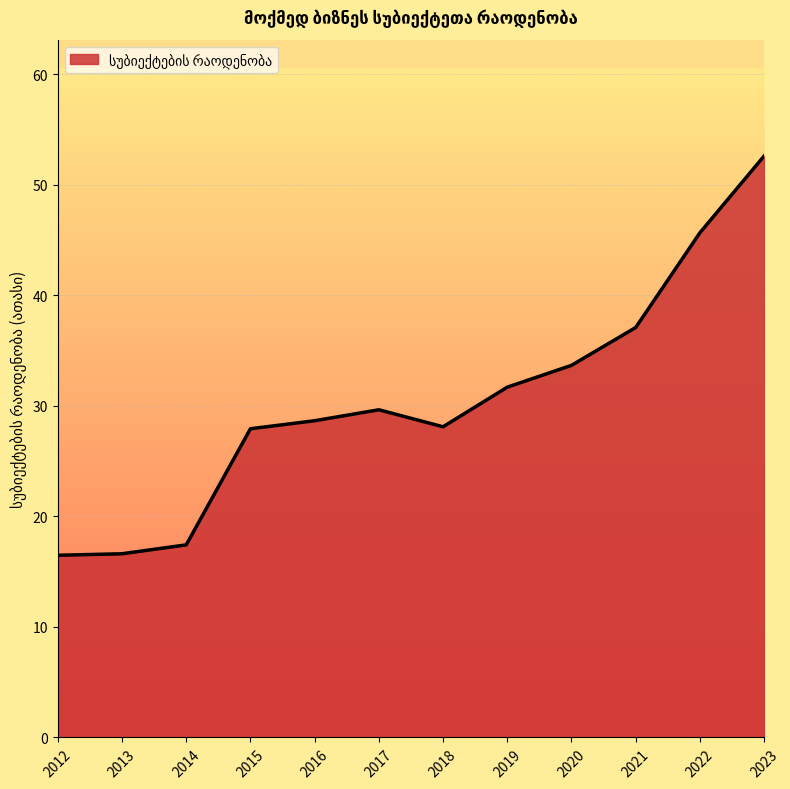

The value at 2018 is 28.1. True or false?

True